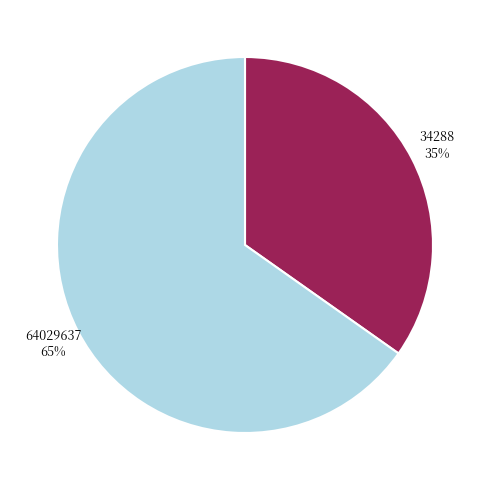

What is the majority slice?

64029637